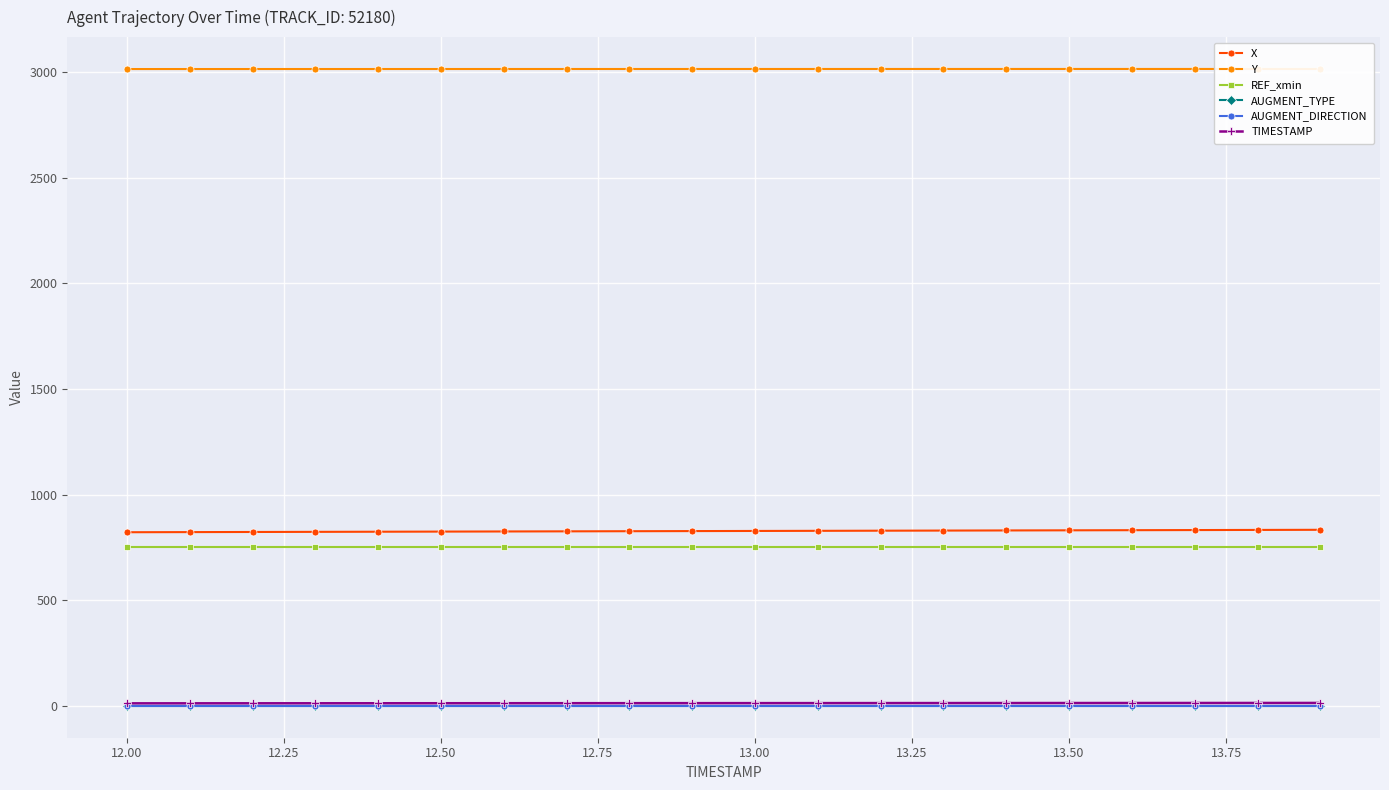

Rank the series by their maximum value, from lowest to highest.

AUGMENT_DIRECTION, AUGMENT_TYPE, TIMESTAMP, REF_xmin, X, Y